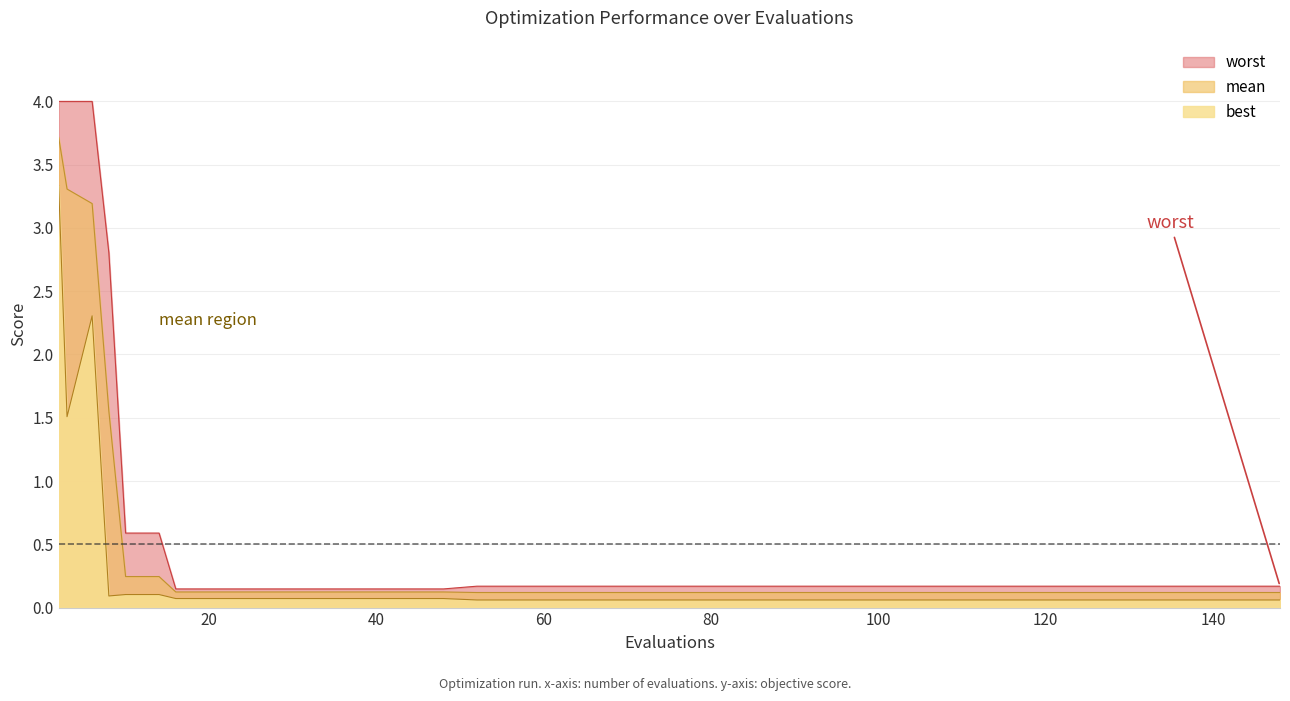

Where is the first local maximum for best?

6